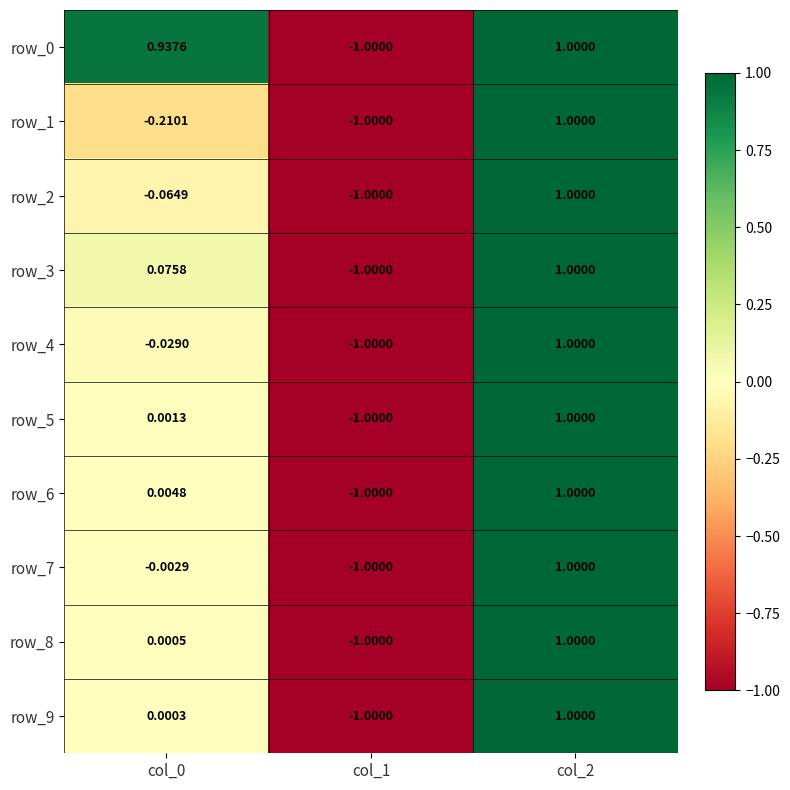

Is the value of row_1 at col_1 greater than the value of row_3 at col_1?

No